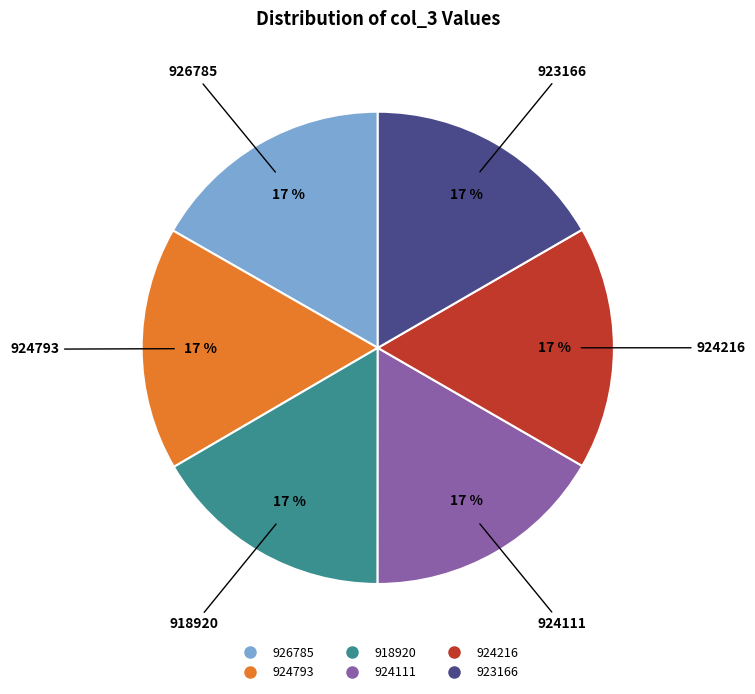

True or false: 924111 accounts for 17% of the total.

True